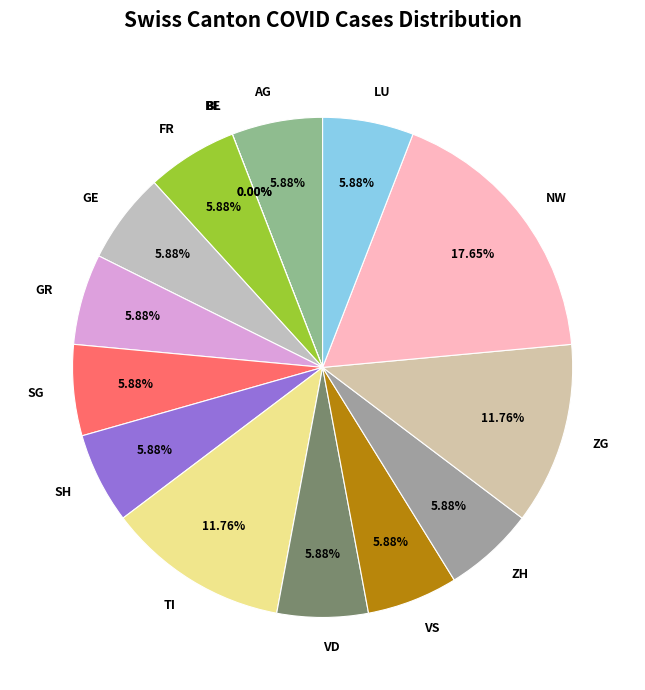

What is the ratio of the value at TI to the value at LU?

2.0